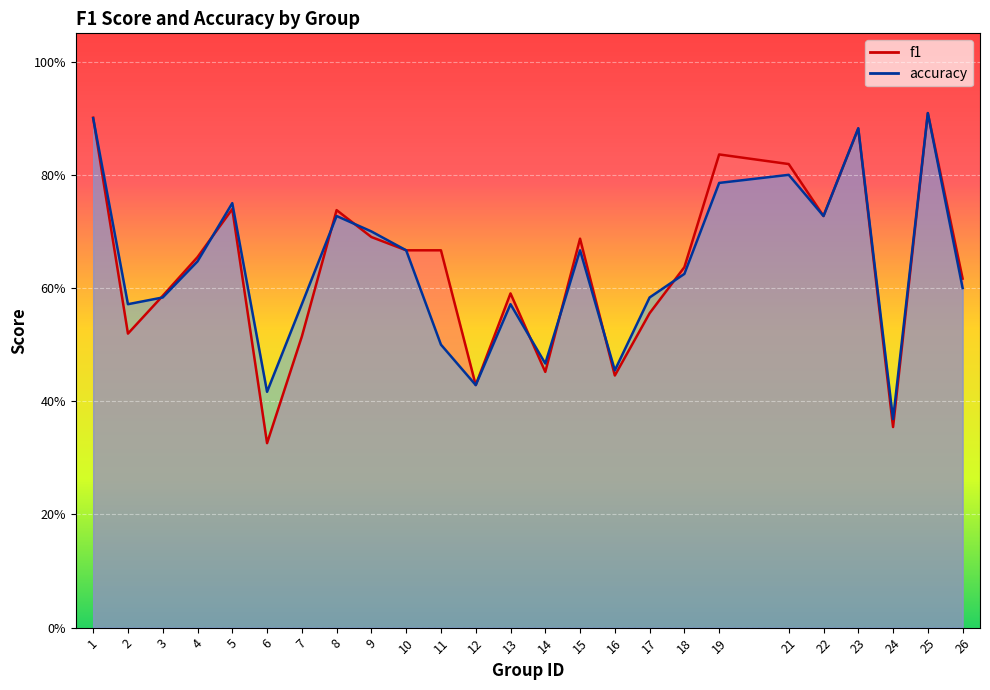

What value does the accuracy series have at 11?

0.5